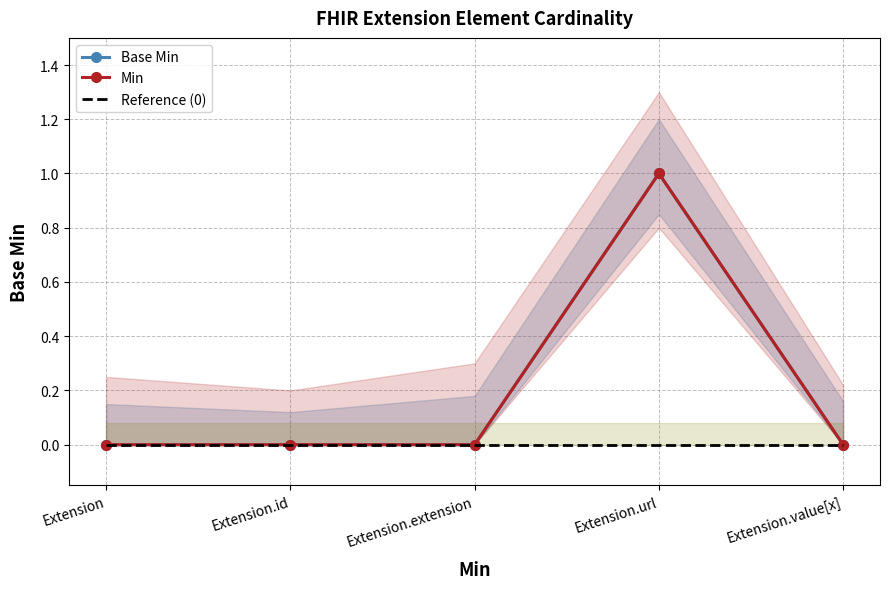

List the labels in order of Reference (0) value, largest first.

Extension, Extension.id, Extension.extension, Extension.url, Extension.value[x]